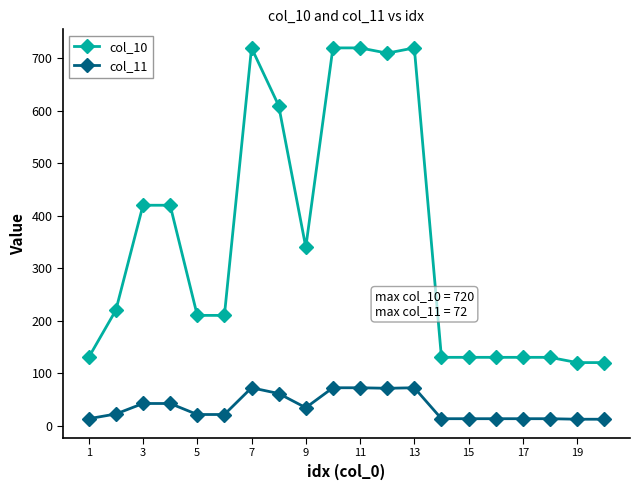

Which series has the largest range (max minus min)?

col_10